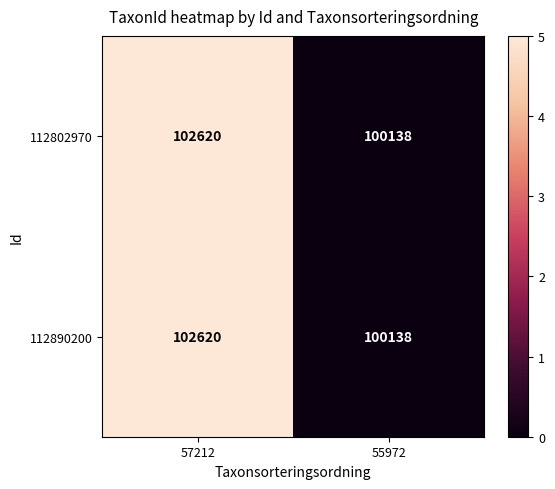

Reading left to right, list all the values displayed in this chart.

112802970: 102620	100138
112890200: 102620	100138